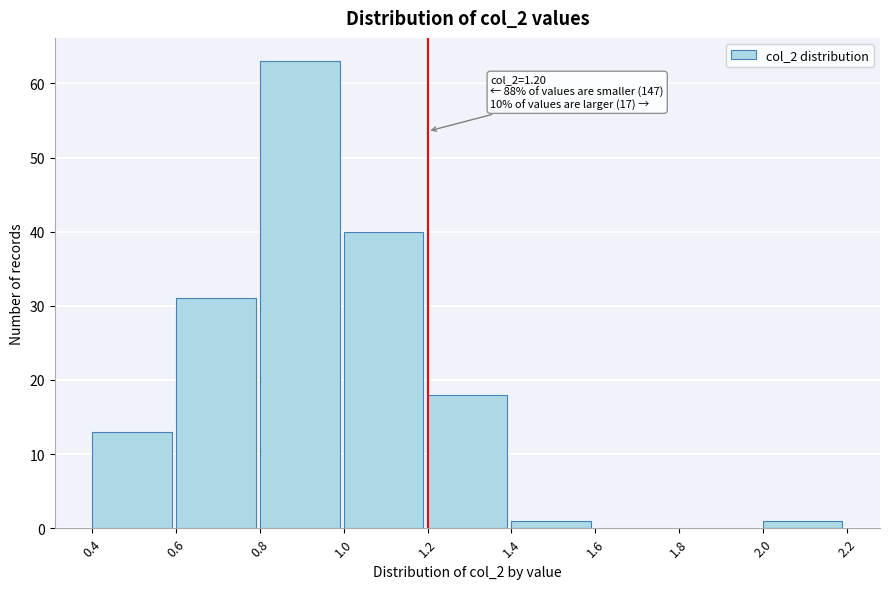

Which range on the x-axis has the tallest bar?

0.8 to 1.0